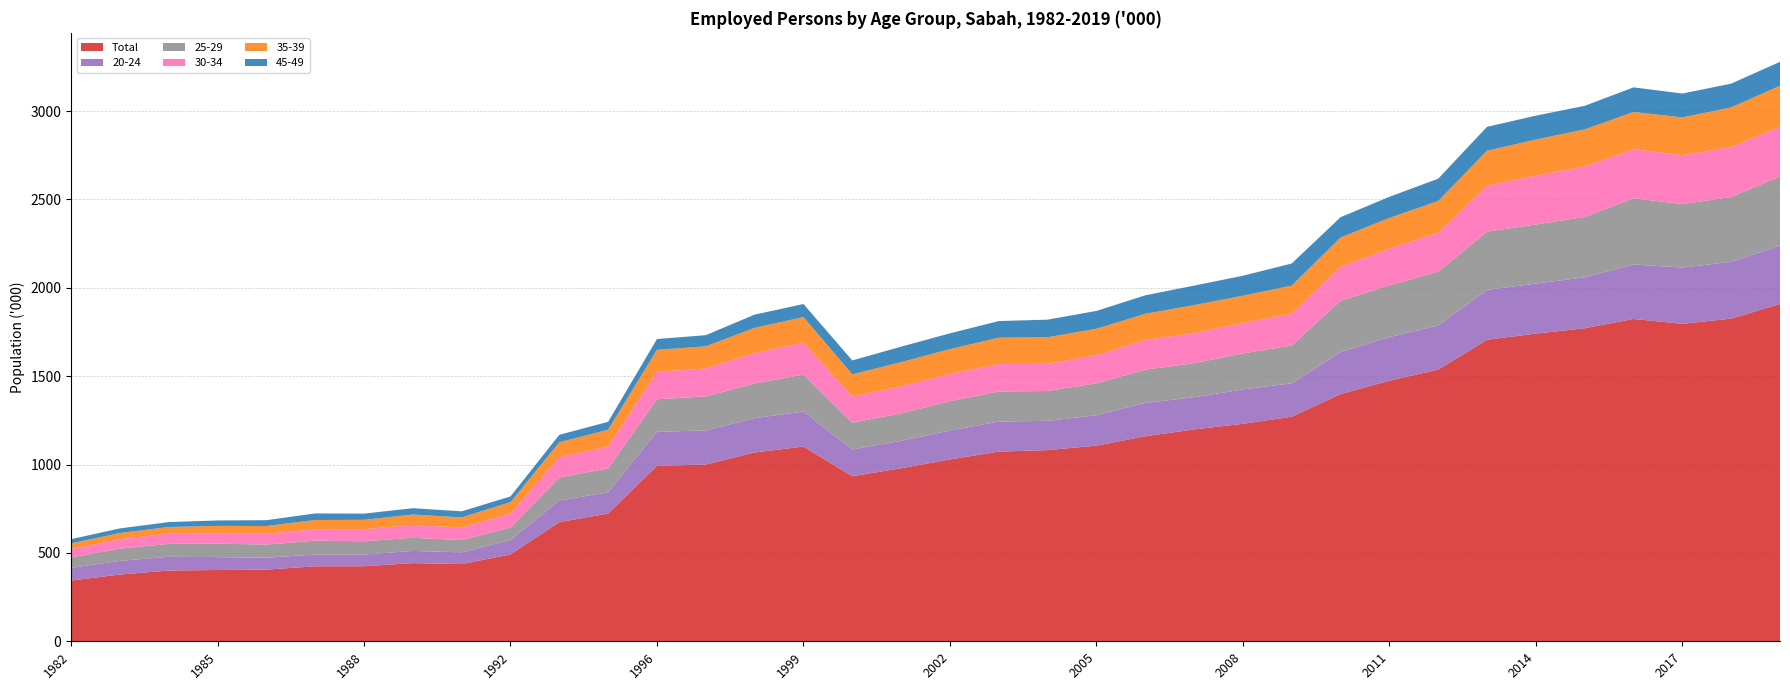

Reading right to left, extract all data points from this chart.

Total: 1908.6	1825.5	1796.3	1823.7	1771.1	1740.9	1706.0	1537.4	1474.4	1398.6	1270.6	1230.5	1198.6	1160.2	1106.8	1081.7	1073.1	1028.8	979.1	933.8	1101.8	1068.3	1000.1	992.5	722.7	674.0	491.5	436.9	442.3	424.6	424.3	405.5	403.4	400.3	377.7	343.6
20-24: 330.6	321.2	318.2	308.2	288.2	283.1	282.4	249.3	247.0	237.8	189.2	194.3	182.2	188.4	172.4	165.5	170.2	163.9	155.4	151.2	198.6	194.1	193.2	192.5	120.0	122.7	81.6	66.4	69.0	66.3	66.5	67.4	72.9	77.6	77.1	72.0
25-29: 391.4	367.2	358.8	374.9	341.5	334.2	329.4	305.1	292.2	290.7	213.9	203.8	192.8	188.4	180.2	168.9	170.1	165.5	155.3	151.6	208.5	196.8	192.2	184.5	135.4	130.3	70.2	69.3	74.4	75.1	78.6	74.5	76.0	73.4	69.1	58.9
30-34: 280.5	282.7	276.9	277.1	285.4	276.0	259.3	219.5	207.8	191.8	180.2	171.9	170.9	167.0	159.0	154.0	155.0	153.8	153.0	147.9	180.6	171.2	158.5	154.7	123.9	114.8	78.4	70.7	72.3	67.9	64.3	60.5	59.5	58.5	53.7	47.6
35-39: 232.3	224.1	213.9	210.9	209.8	204.5	198.5	179.8	173.8	165.7	158.8	154.6	157.4	148.8	149.6	150.1	149.1	140.9	136.7	125.6	144.9	142.7	124.6	124.8	94.9	84.4	65.3	57.8	59.1	53.3	52.6	44.1	41.2	36.8	35.0	31.6
45-49: 135.2	134.5	135.1	139.2	133.6	135.3	135.3	126.3	119.6	114.8	124.8	113.2	110.4	104.8	101.1	99.7	94.2	89.5	87.4	78.9	73.9	75.1	63.3	61.2	44.9	42.0	32.5	34.2	35.9	35.1	37.1	33.1	30.7	27.9	25.9	24.1